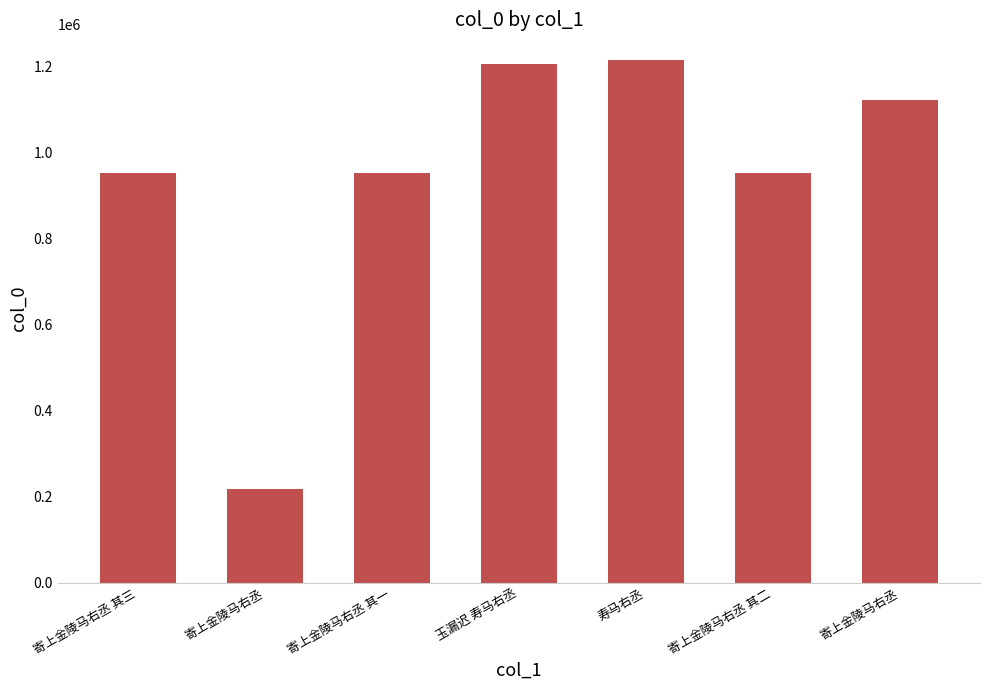

How many bars are there in total?

7